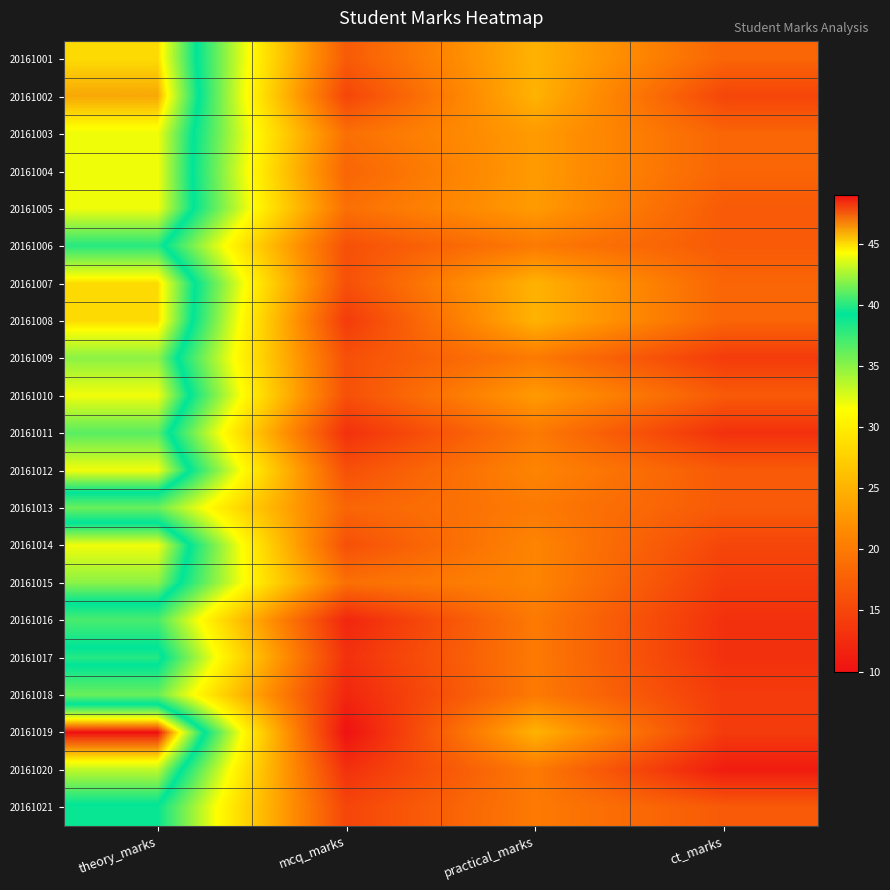

Which series has the largest range (max minus min)?

20161019